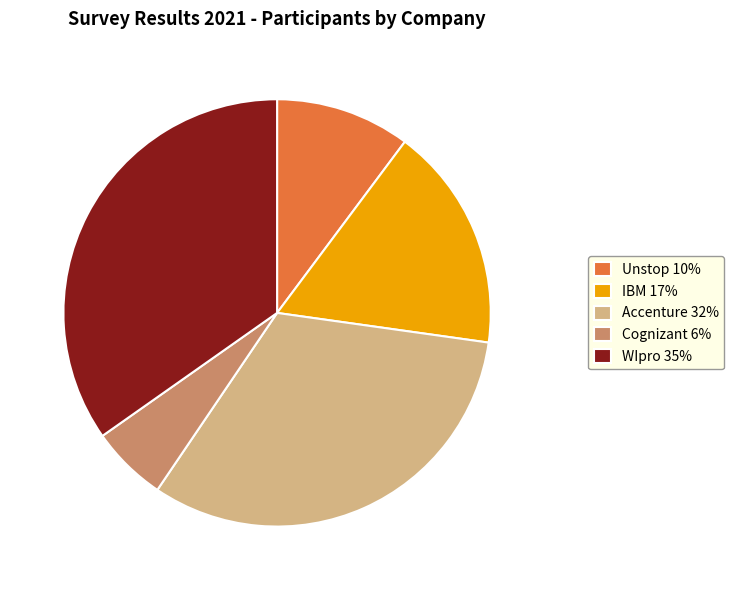

Does IBM 17% represent more than half of the total?

No